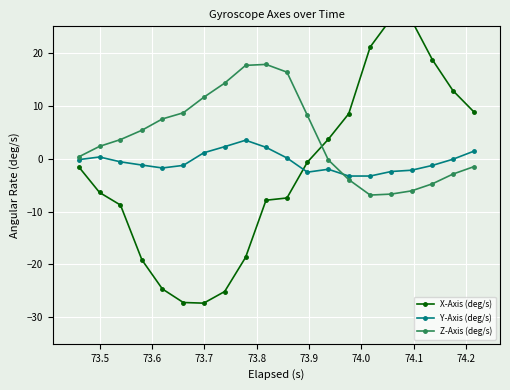

What is the value of the Z-Axis (deg/s) point at the 15th from the left?

-6.9